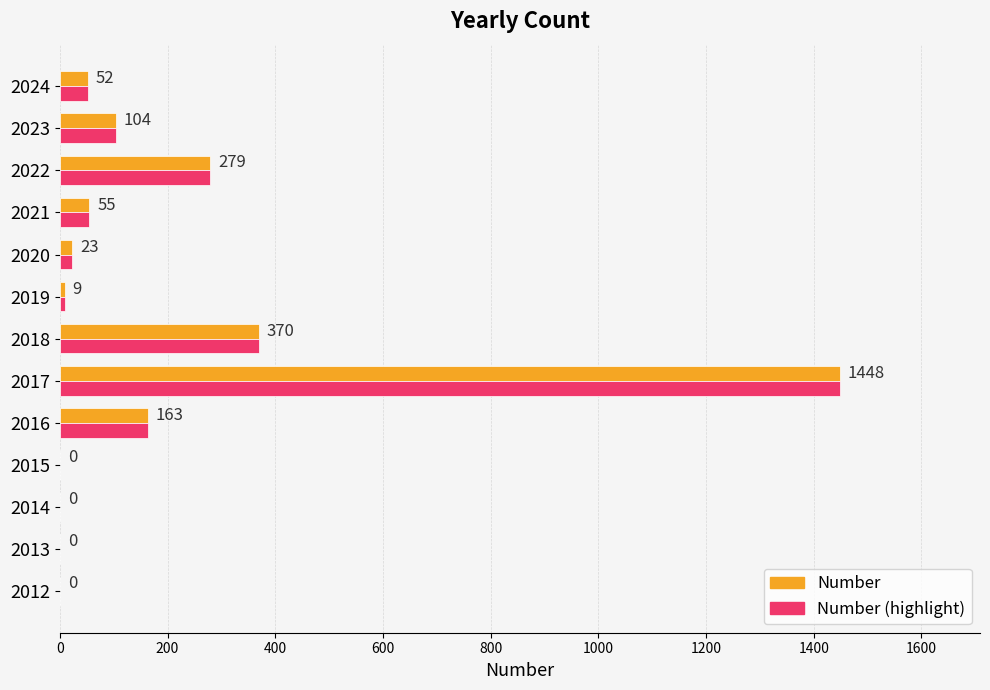

Is the value of Number at 2014 greater than the value of Number (highlight) at 2024?

No